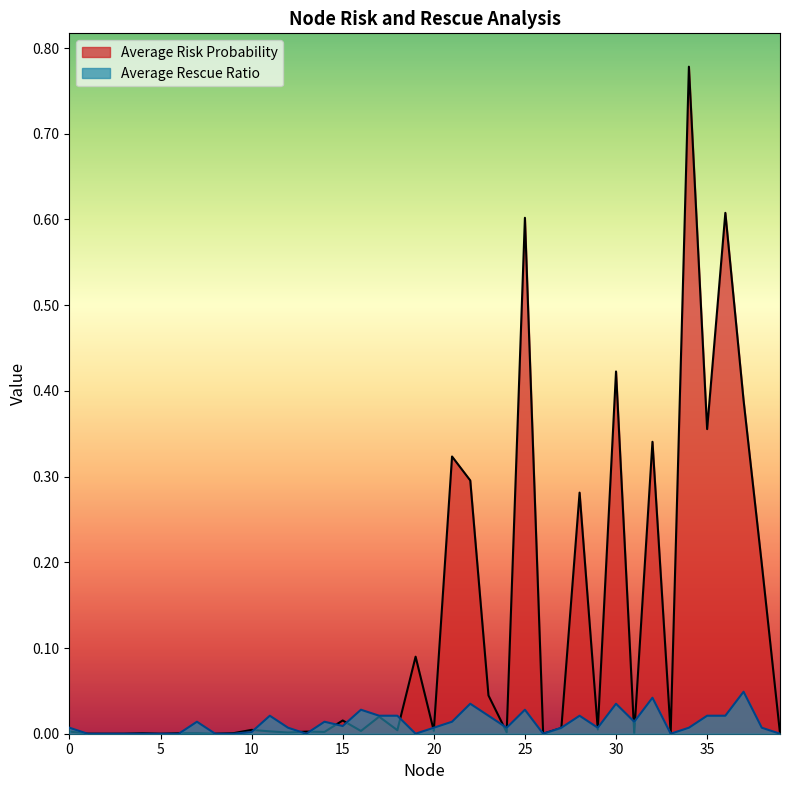

Is it true that Average Rescue Ratio equals 0.0 at 13?

True